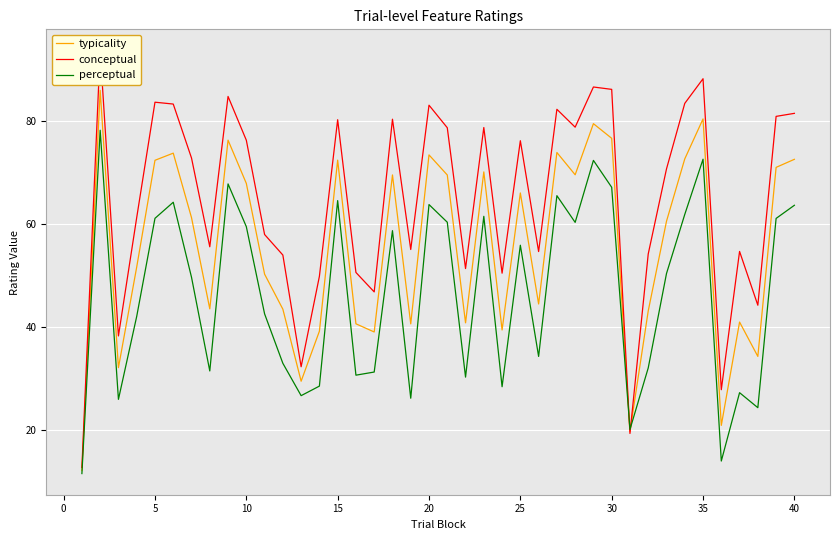

Does the chart display data point markers on the line(s)?

No